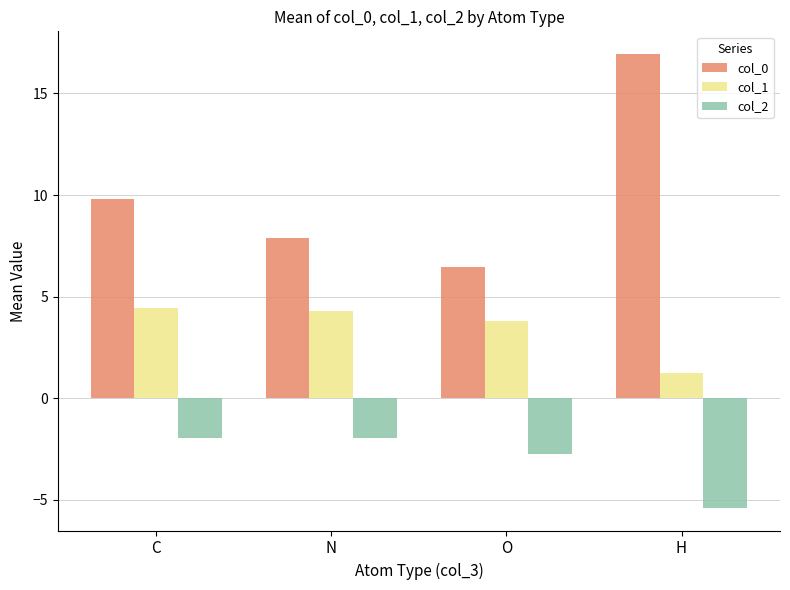

Where does the col_0 series first go above 9?

C